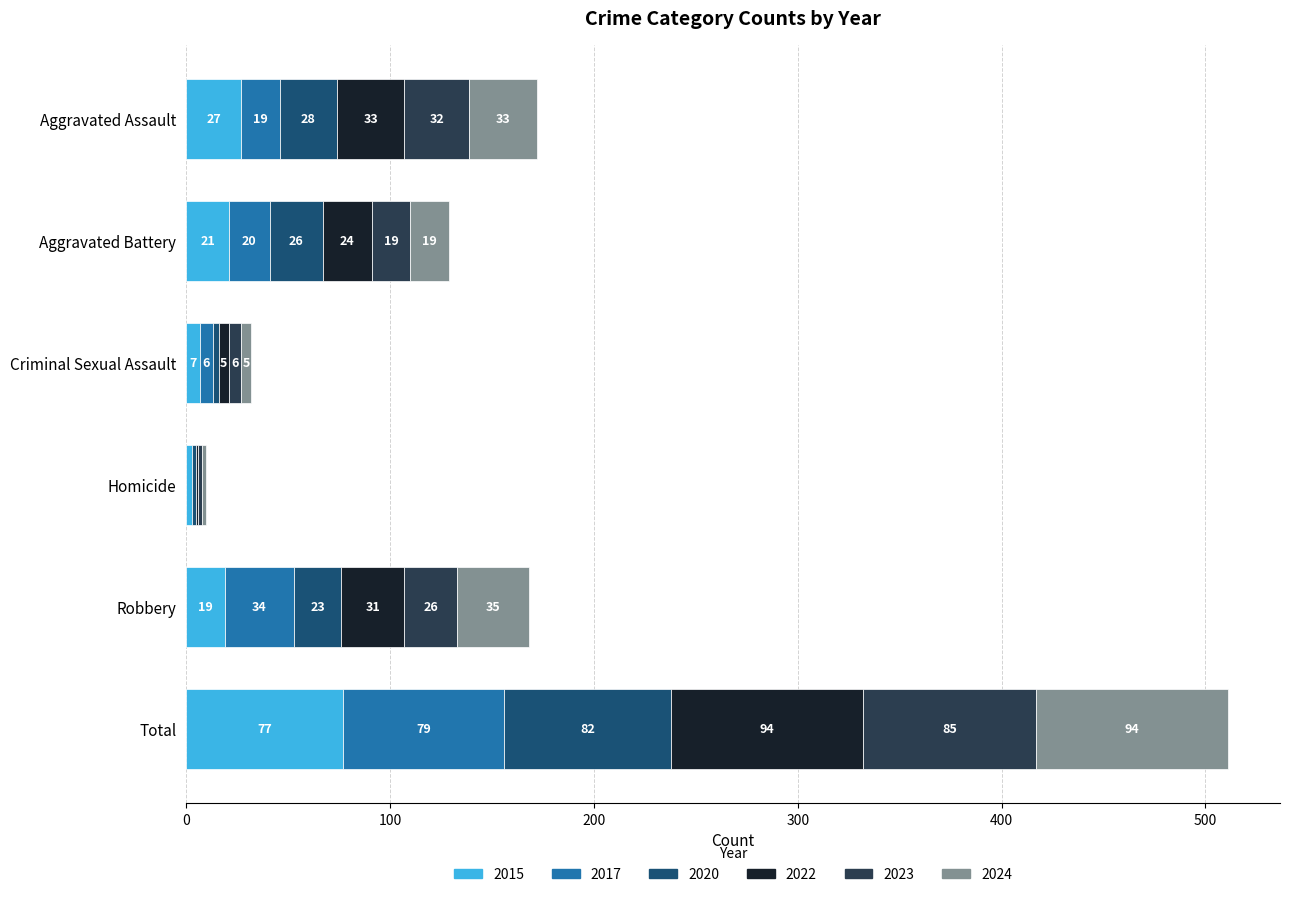

What is the sum of the 2015 values at Robbery and Homicide?

22